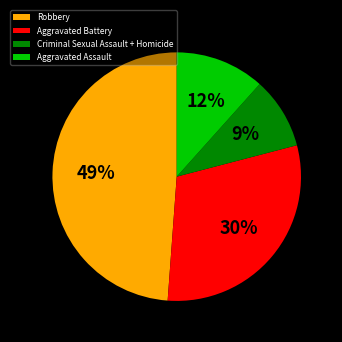

What is the ratio of the value at Aggravated Battery to the value at Criminal Sexual Assault + Homicide?

3.3